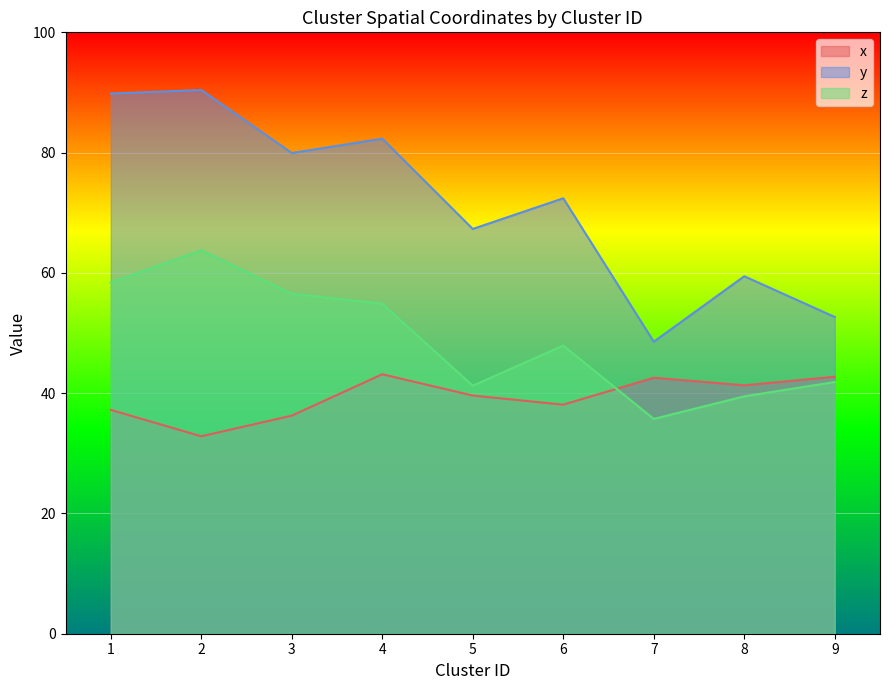

What is the smallest value displayed?

32.8